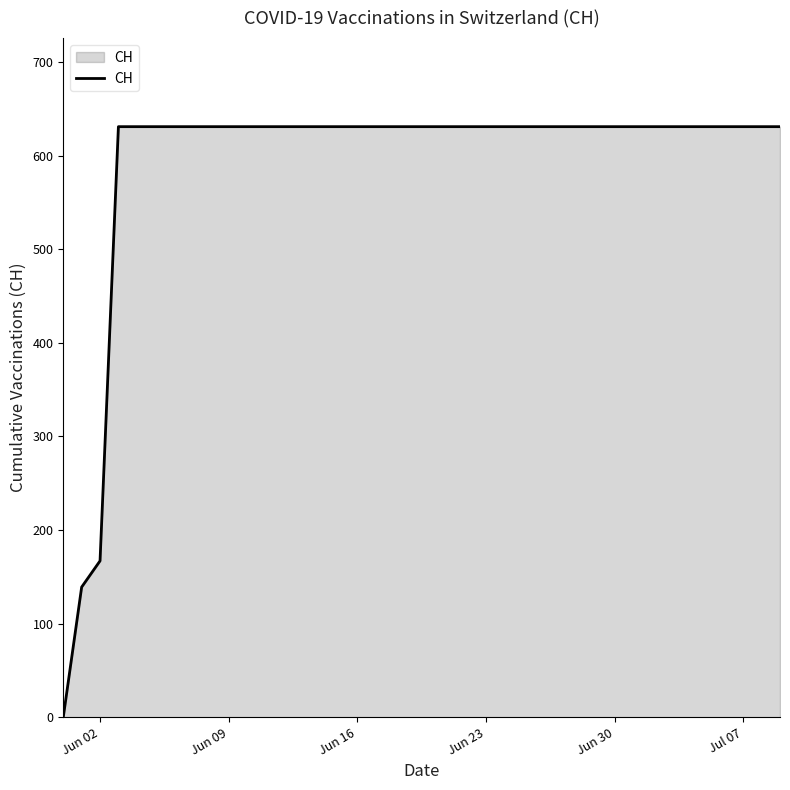

What is the difference between the maximum and minimum values?

631